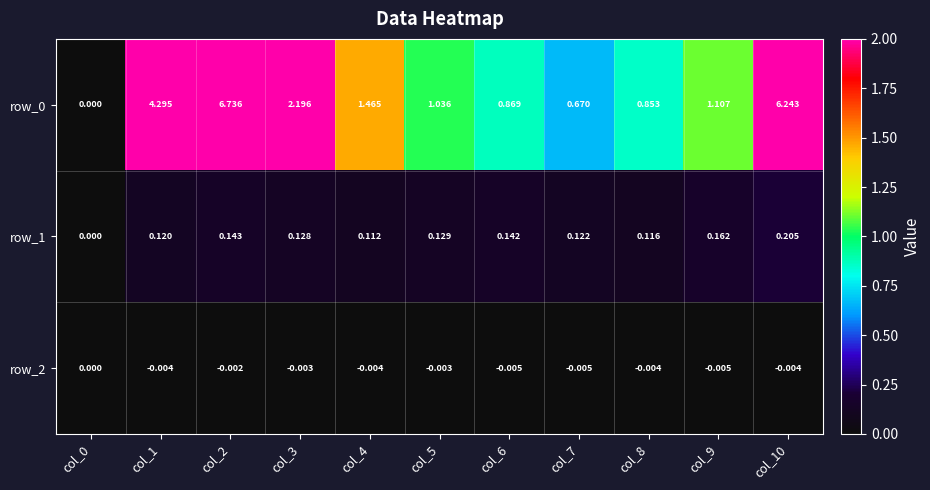

At how many categories does at least one series exceed 1?

7